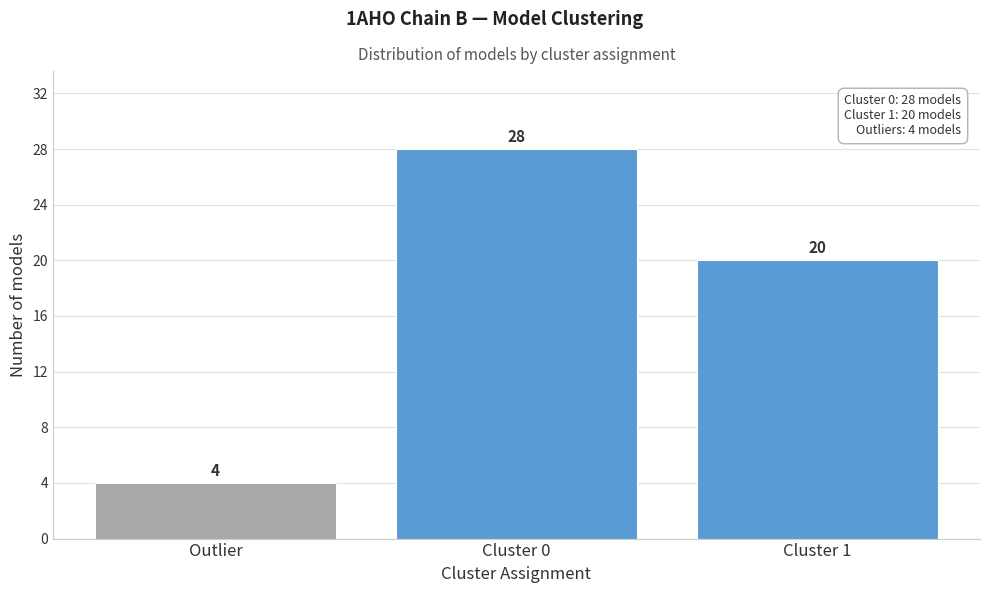

Reading right to left, extract all data points from this chart.

20	28	4